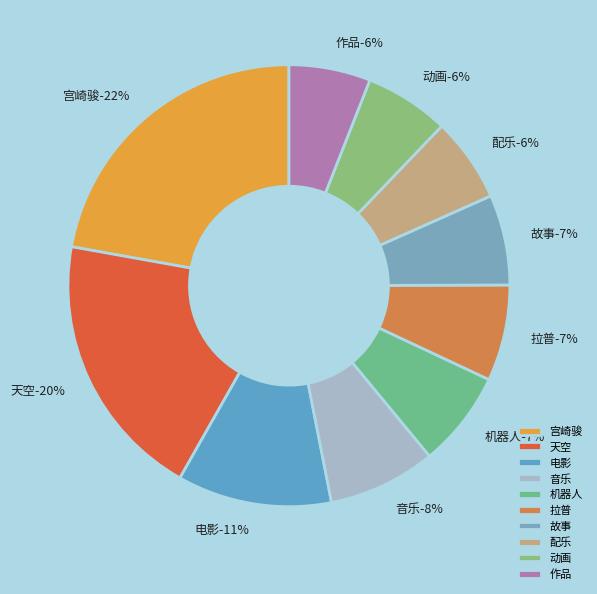

What portion of the pie excludes 配乐?

93.8%